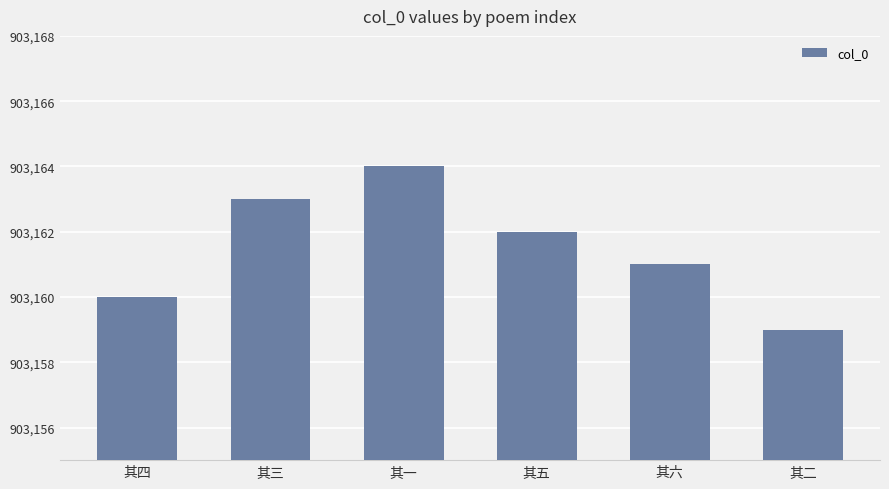

Reading left to right, extract all data points from this chart.

其四=903160	其三=903163	其一=903164	其五=903162	其六=903161	其二=903159